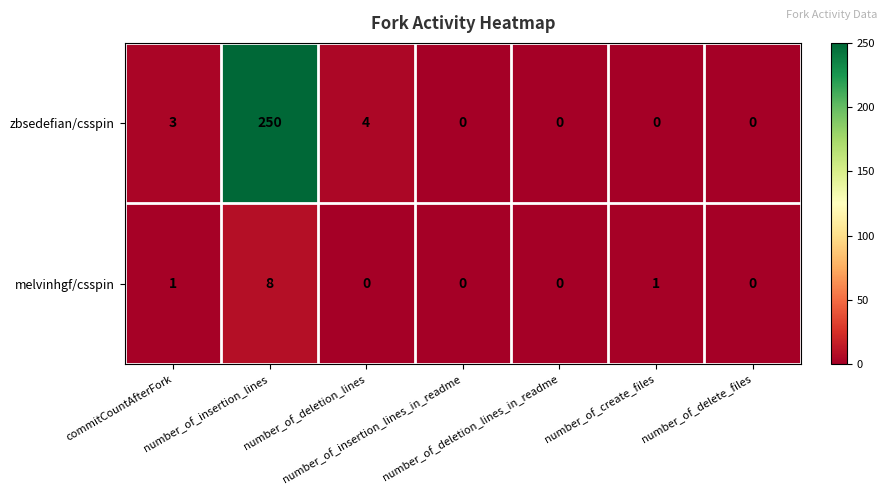

What is the average value of the zbsedefian/csspin series?

37